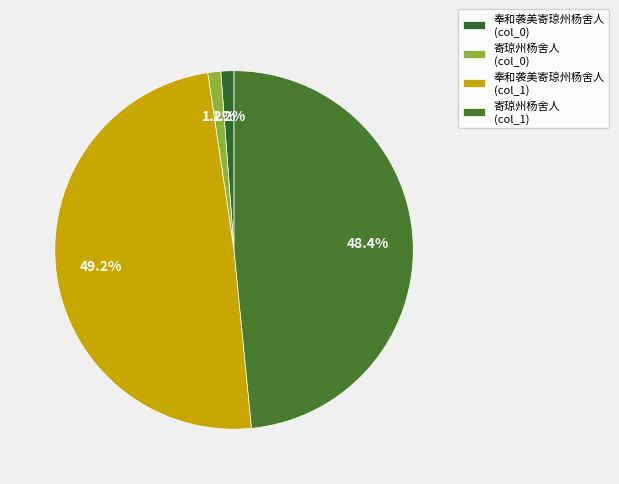

True or false: 寄琼州杨舍人 (col_0) accounts for 13% of the total.

False